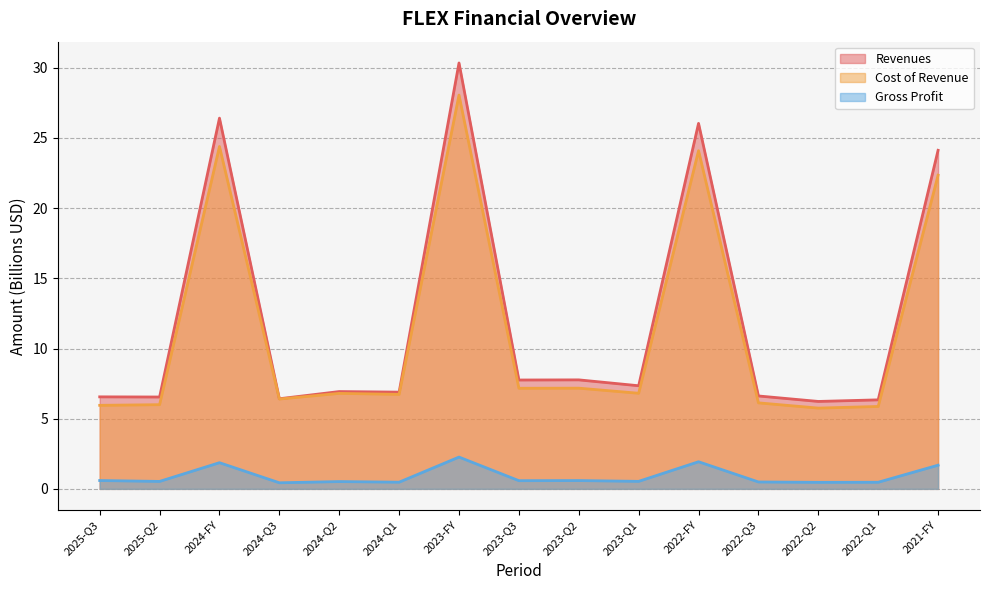

At which category does the chart reach its minimum across all series?

2024-Q3